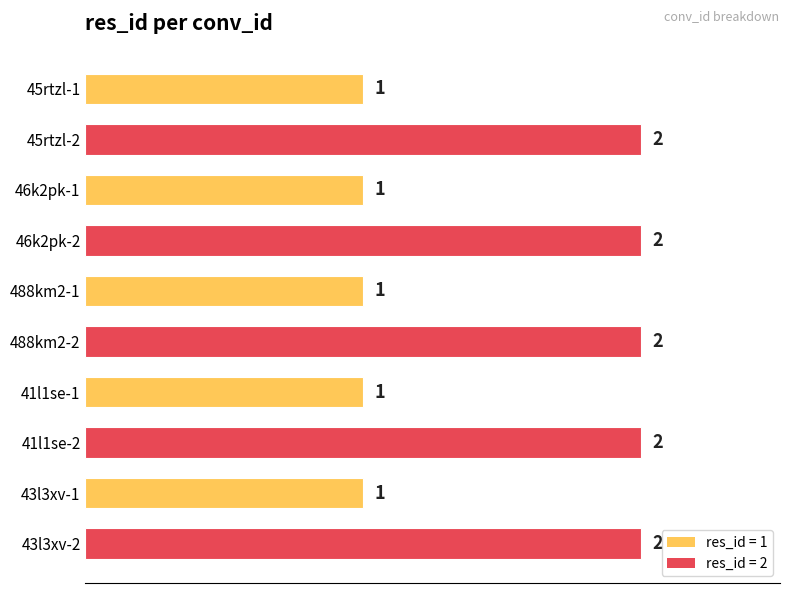

Reading top to bottom, list all the values displayed in this chart.

45rtzl-1=1	45rtzl-2=2	46k2pk-1=1	46k2pk-2=2	488km2-1=1	488km2-2=2	41l1se-1=1	41l1se-2=2	43l3xv-1=1	43l3xv-2=2